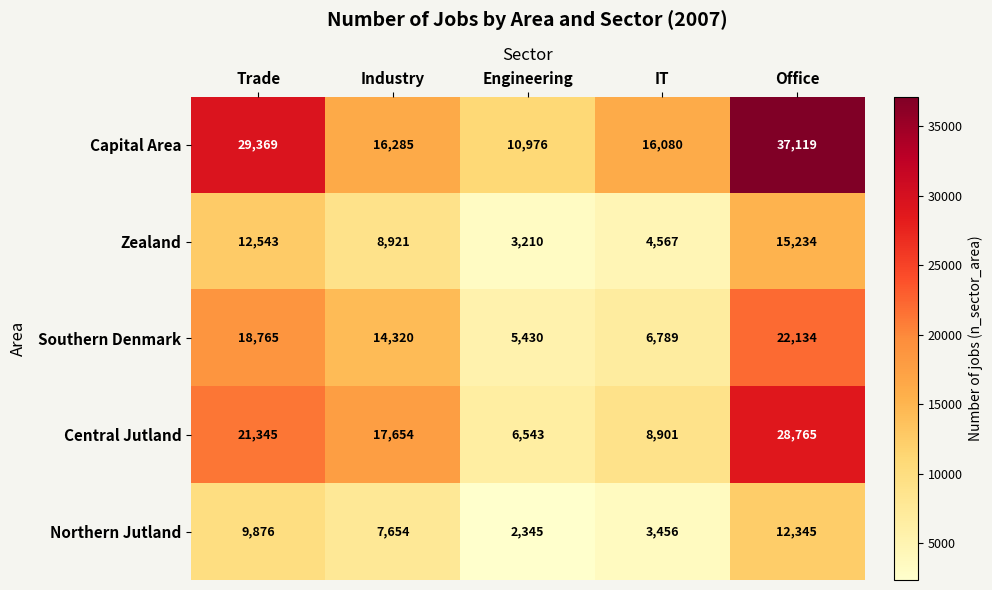

What is the total value across all series at Industry?

64834